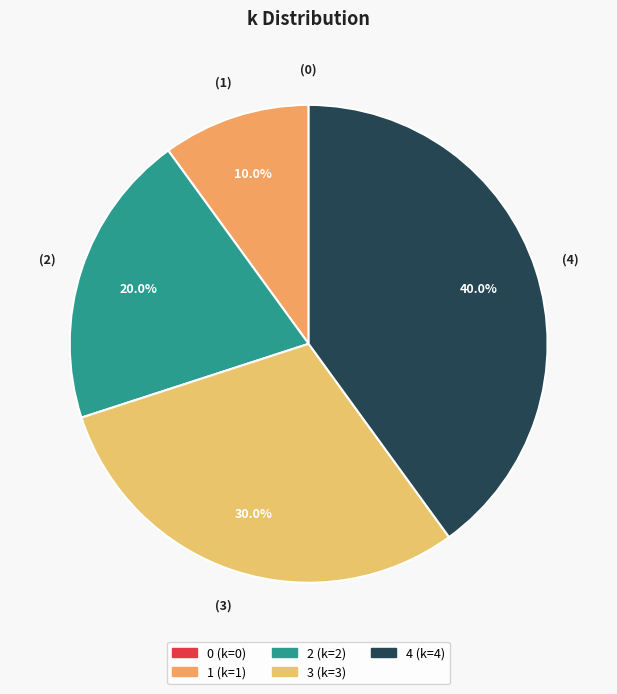

How many slices are in this pie chart?

5